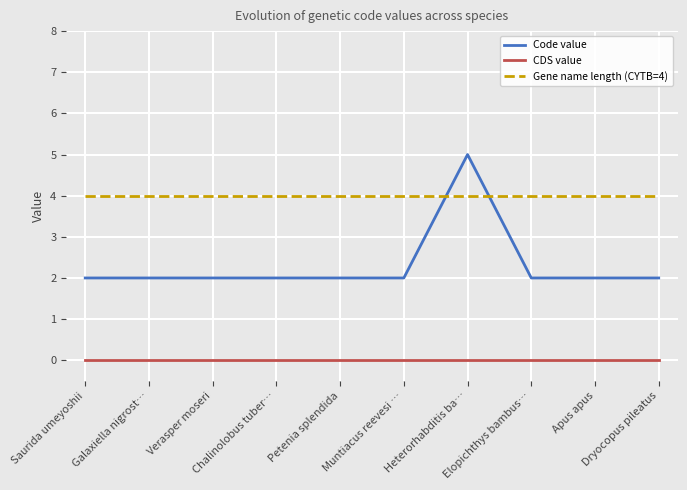

Where is the first local maximum for Code value?

Heterorhabditis ba…